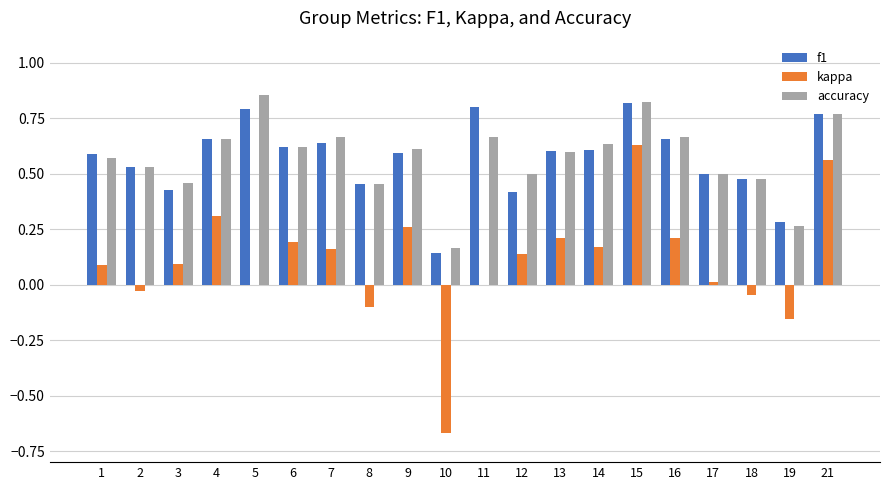

Which series has the widest spread of values?

kappa